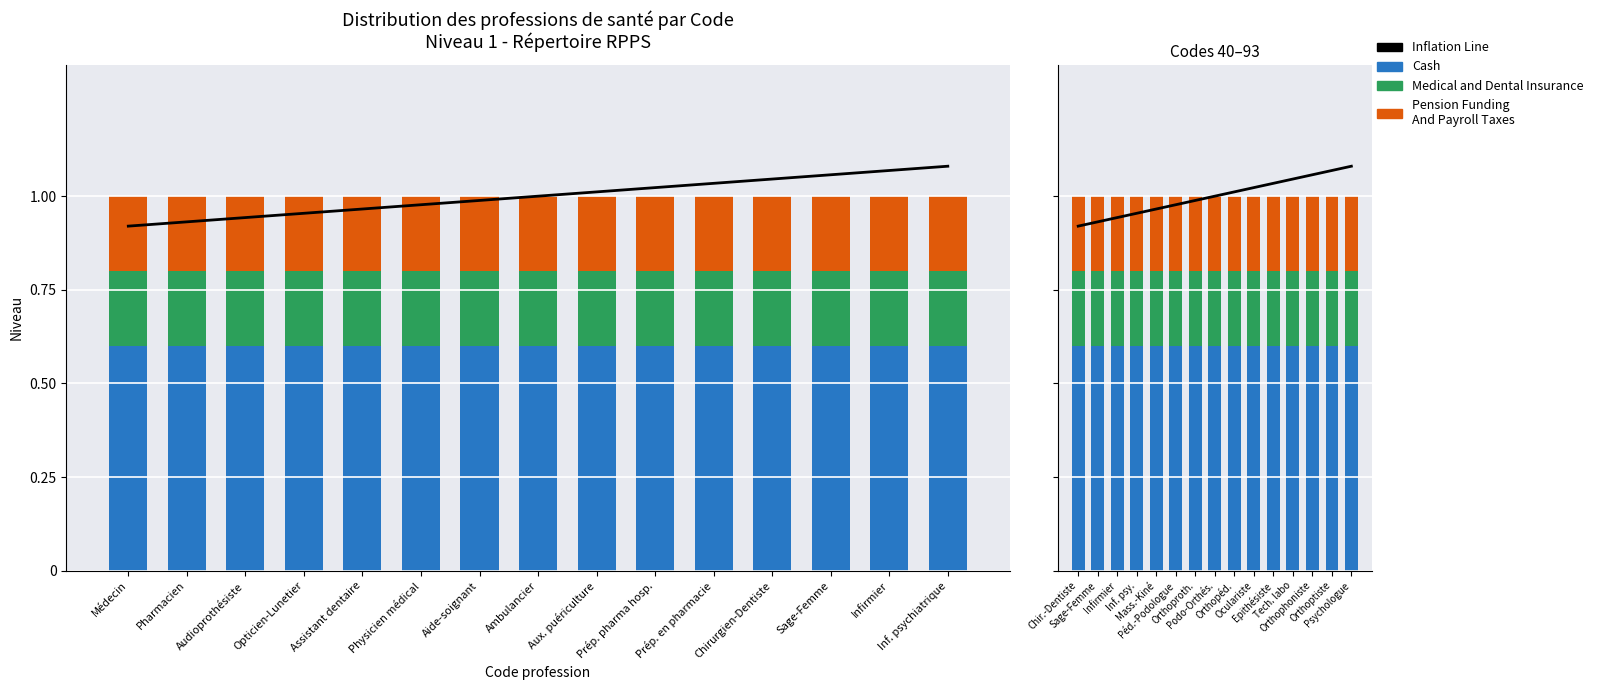

True or false: Inflation Line has a value of 1.0 at Prép. pharma hosp..

True